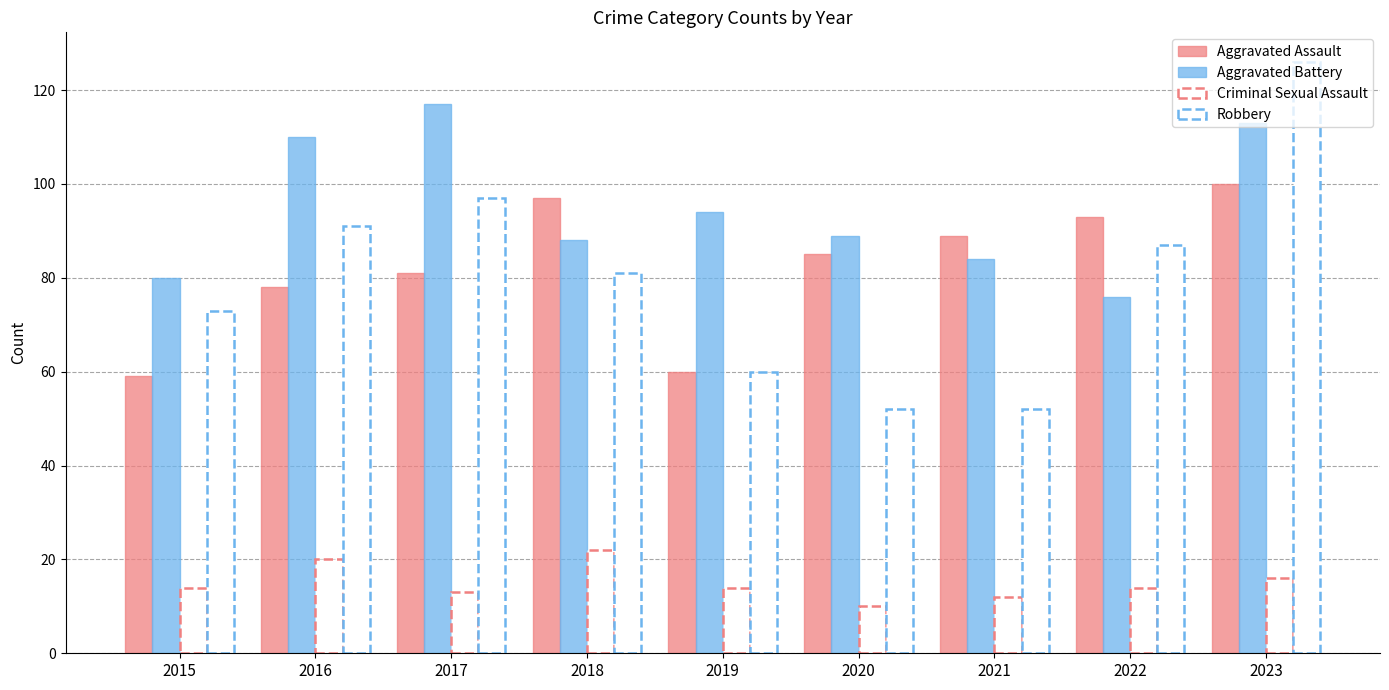

How many bars are there in total?

36